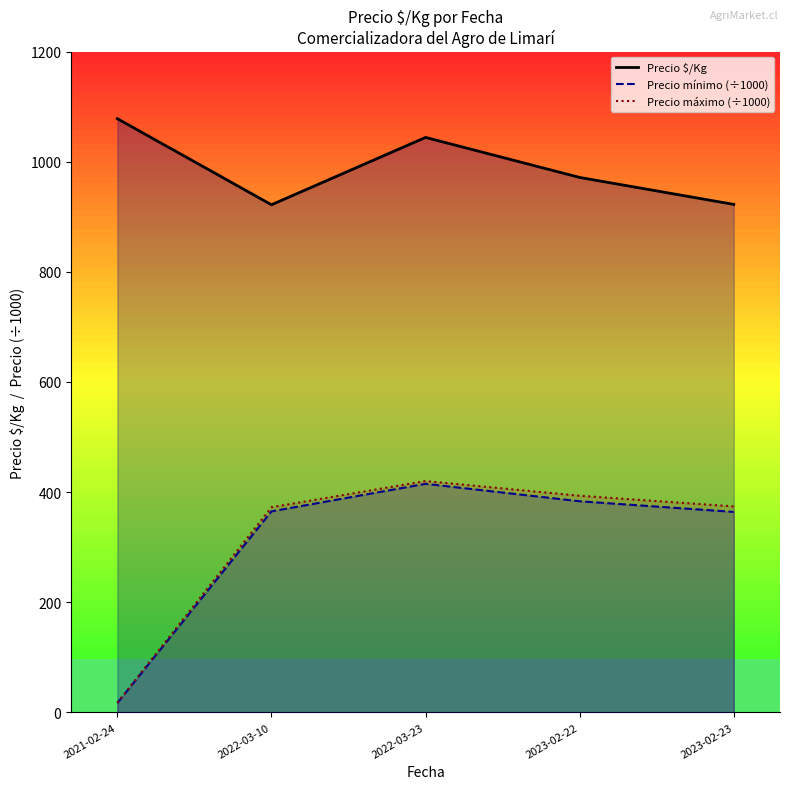

What position from the right is 2023-02-22?

2